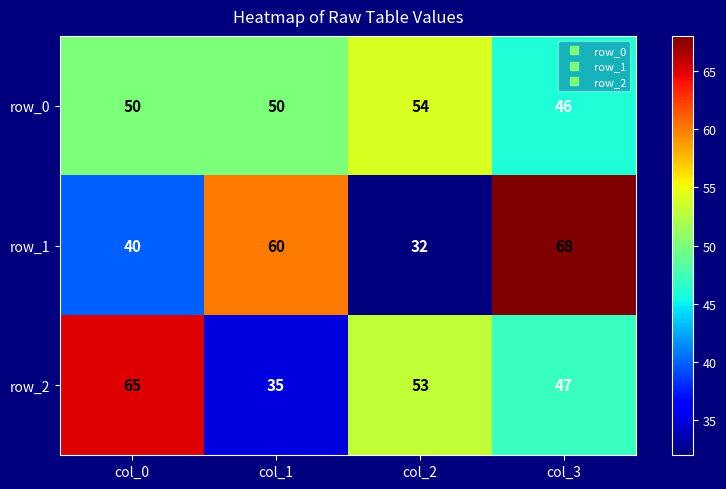

List the series in order of their peak value, lowest first.

row_0, row_2, row_1